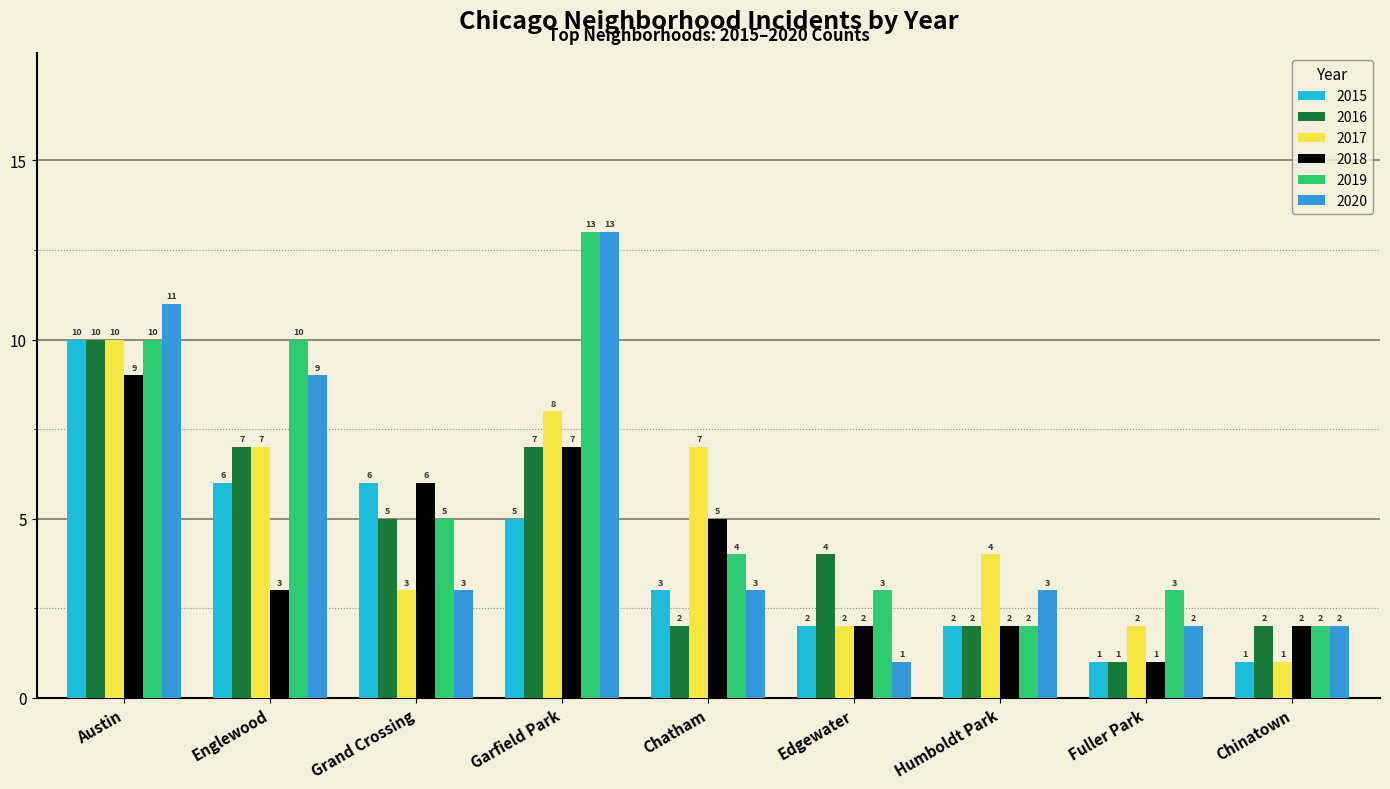

What is the average value of the 2018 series?

4